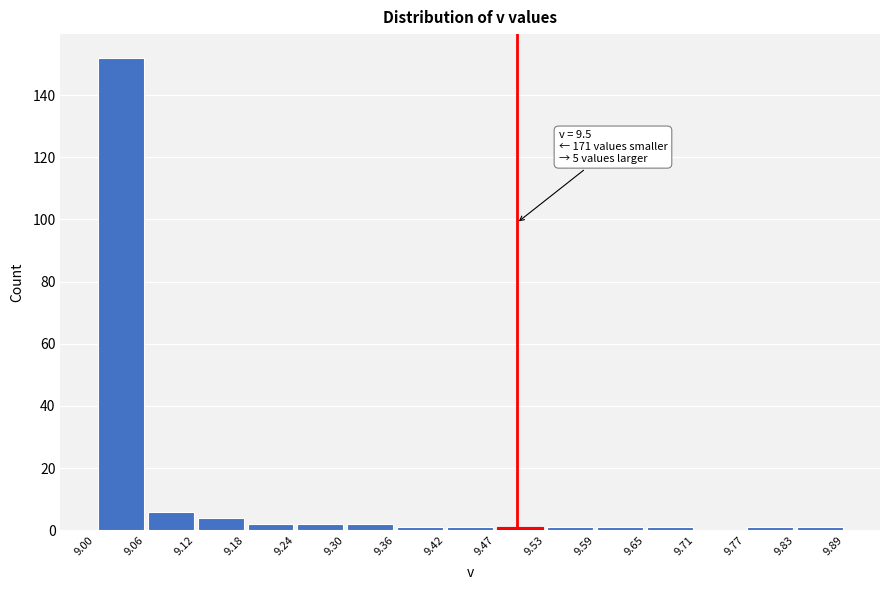

Over which range of the x-axis is the bar tallest?

9.00 to 9.06